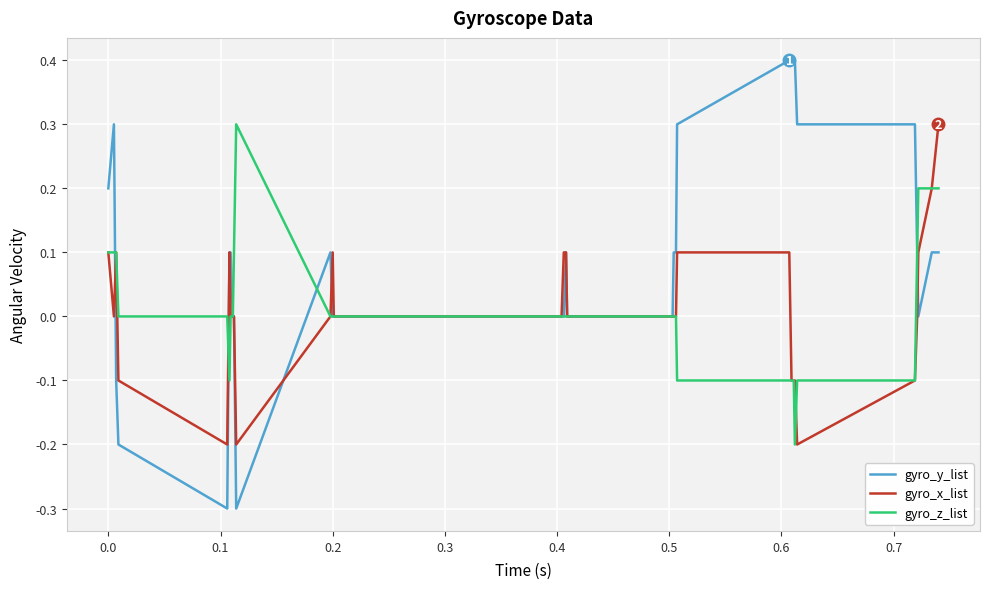

Which series has the widest spread of values?

gyro_y_list